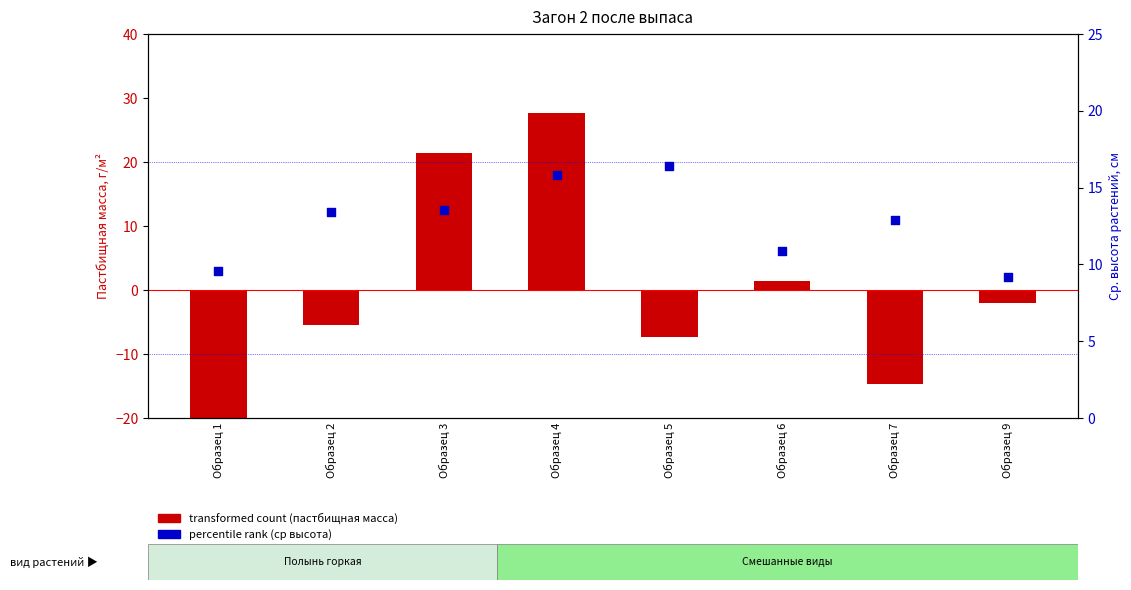

Is the value of transformed count (пастбищная масса) at Образец 1 greater than the value of percentile rank (ср высота) at Образец 7?

No